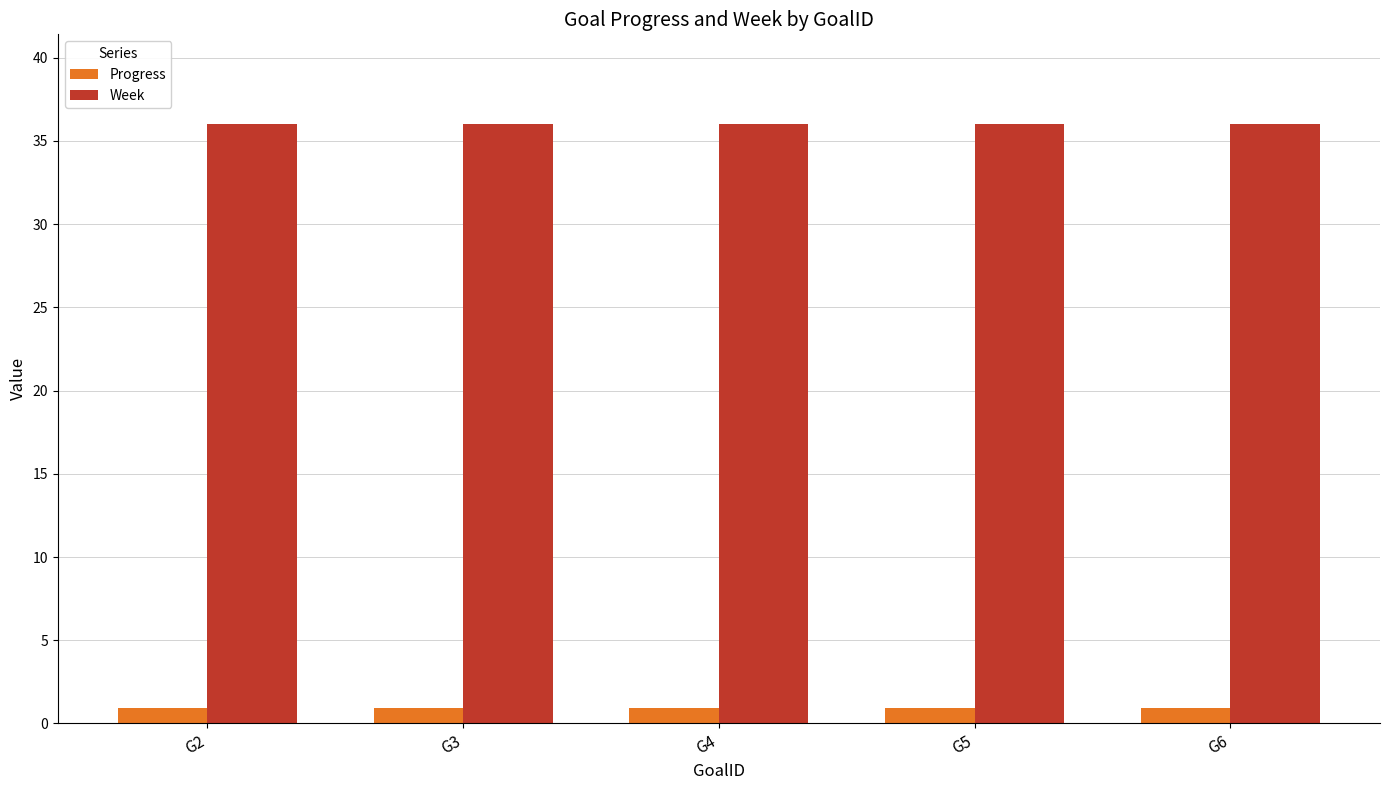

The value of Week at G4 is 47.7. True or false?

False